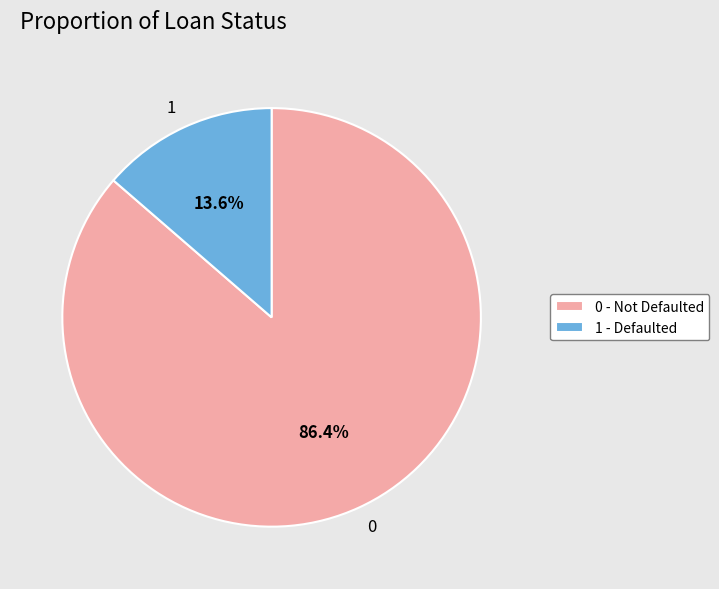

Is there any slice that represents more than half of the pie?

Yes